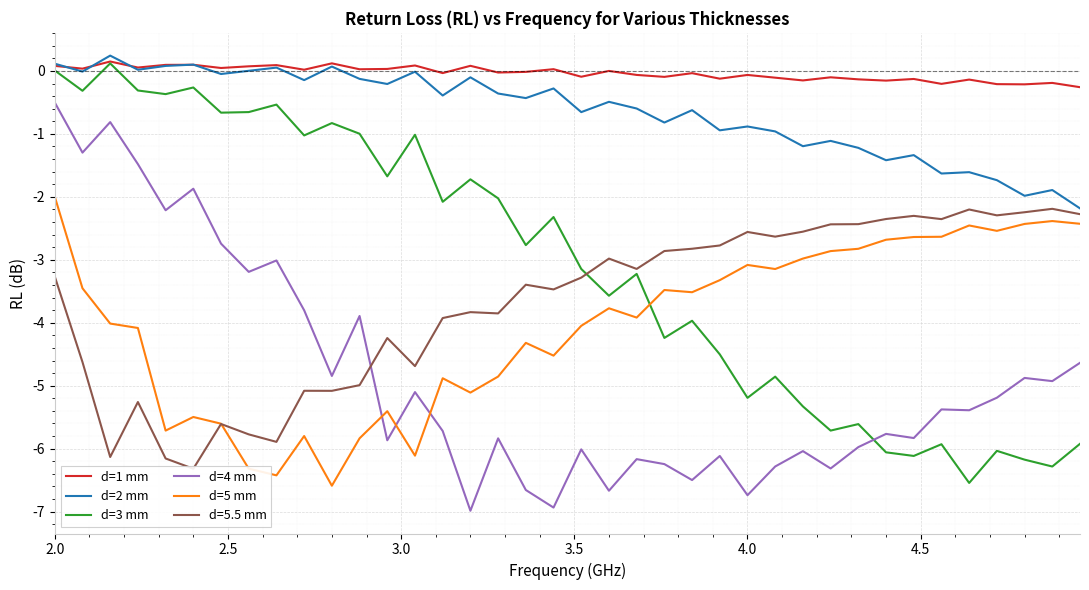

What is the difference between the maximum and minimum values in the d=3 mm series?

6.7